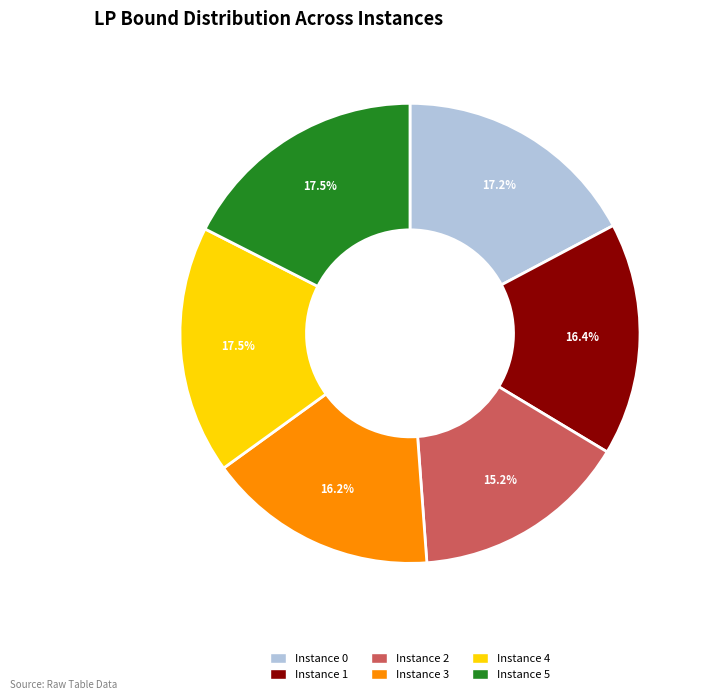

Is there any slice that represents more than half of the pie?

No